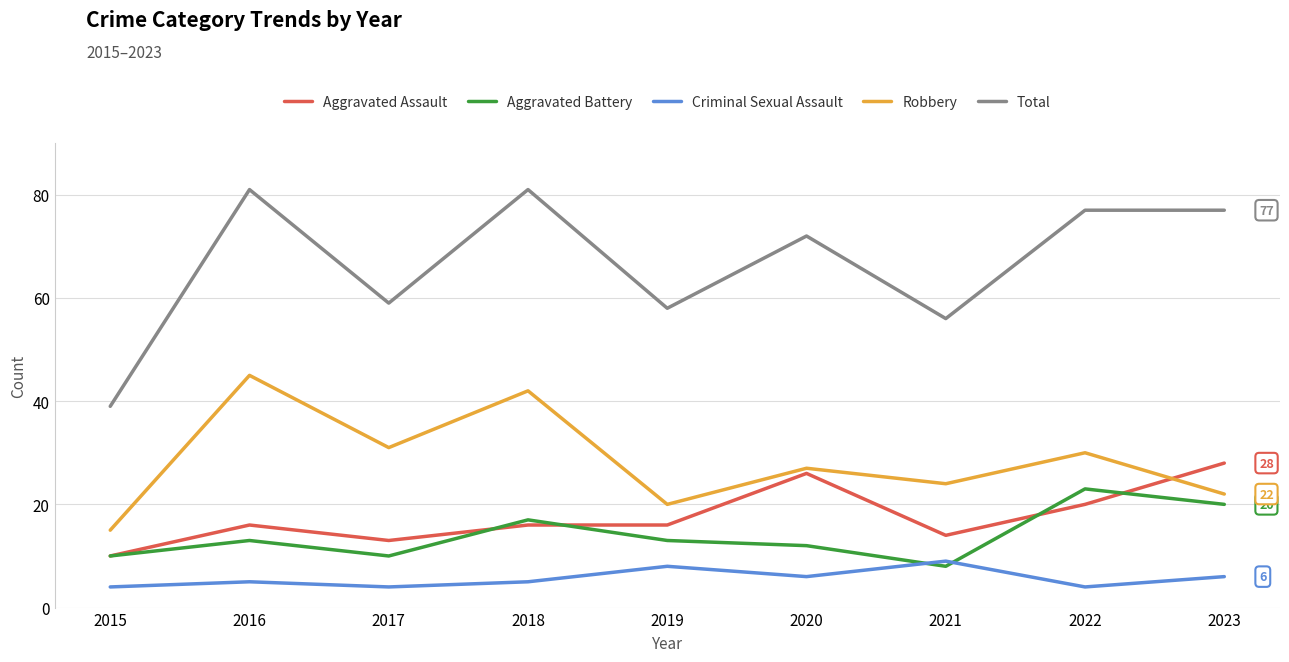

Which series has the largest range (max minus min)?

Total